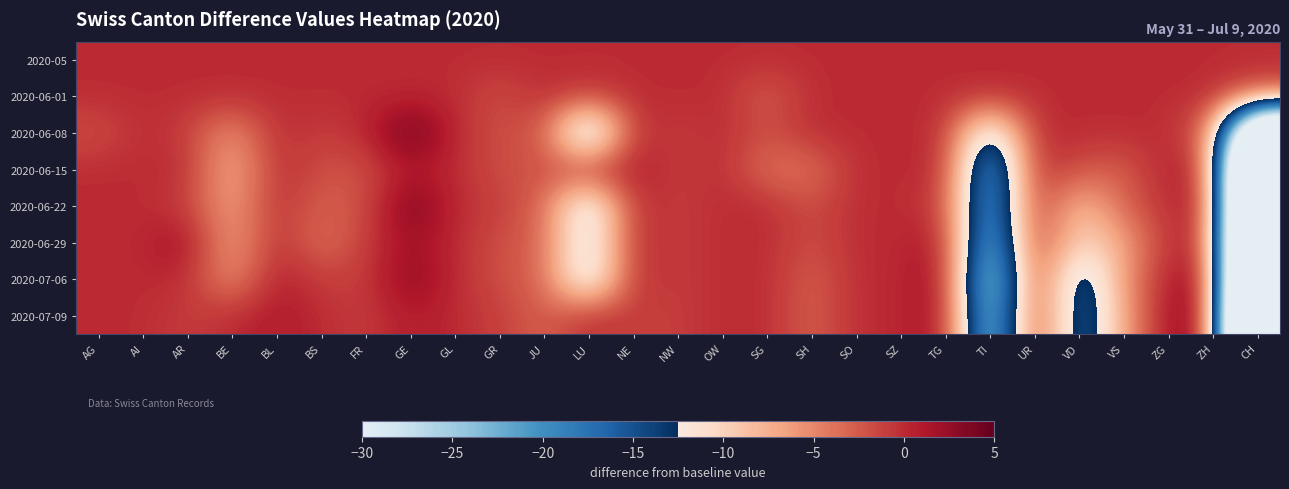

What is the smallest value displayed?

-88